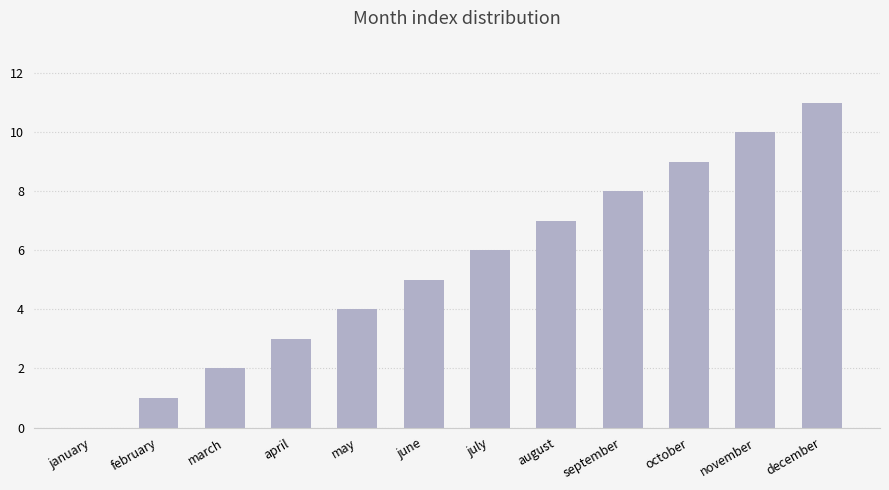

What is the sum of all values?

66